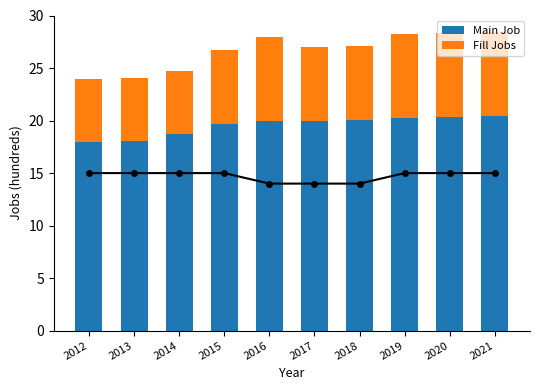

At which category does the chart reach its peak across all series?

2021